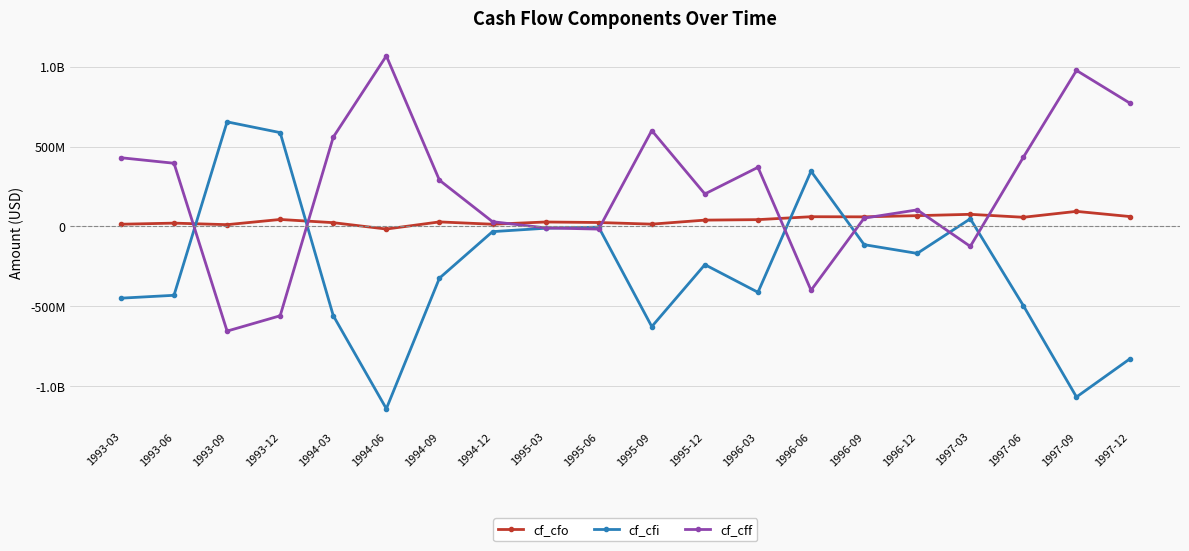

Is this an area chart (filled region under the line)?

No